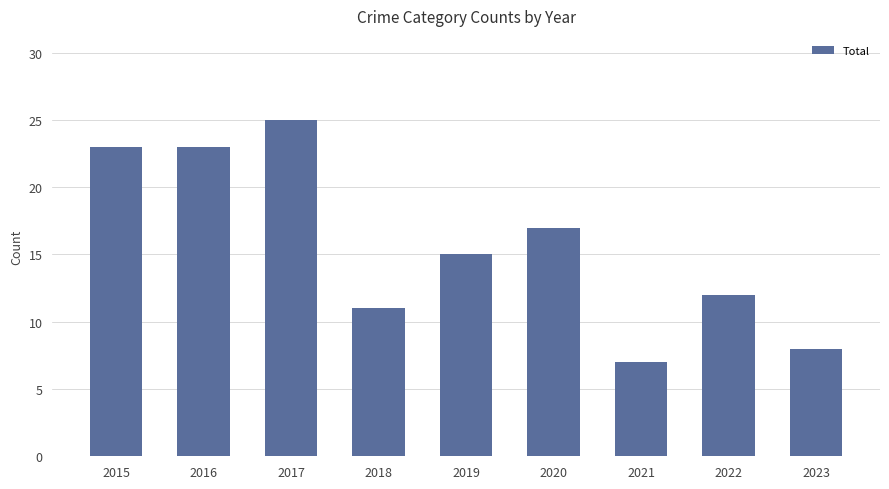

Read the value at 2016, to the nearest 10.

20